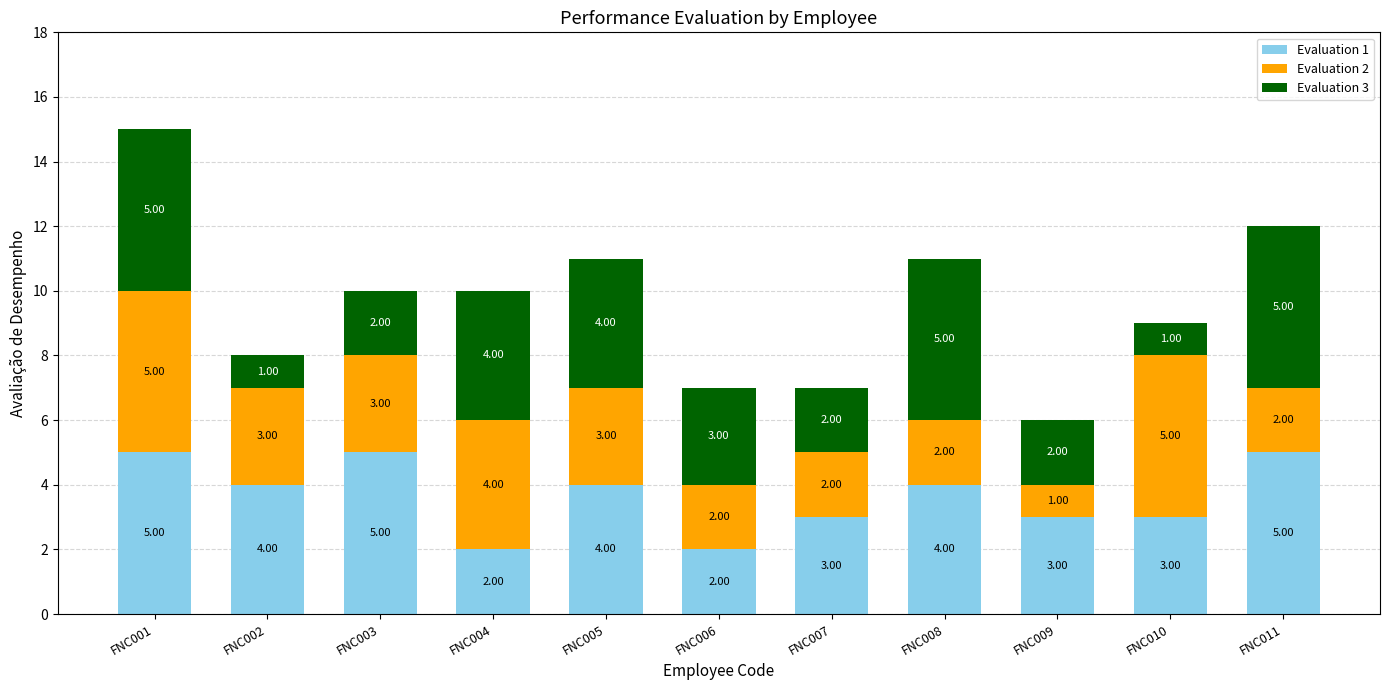

What is the average value of the Evaluation 1 series?

4